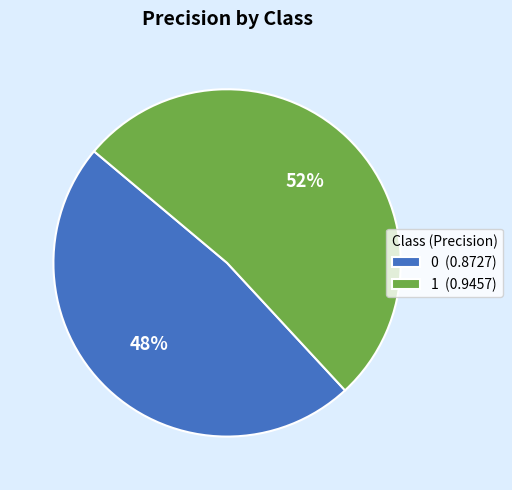

How many slices are in this pie chart?

2